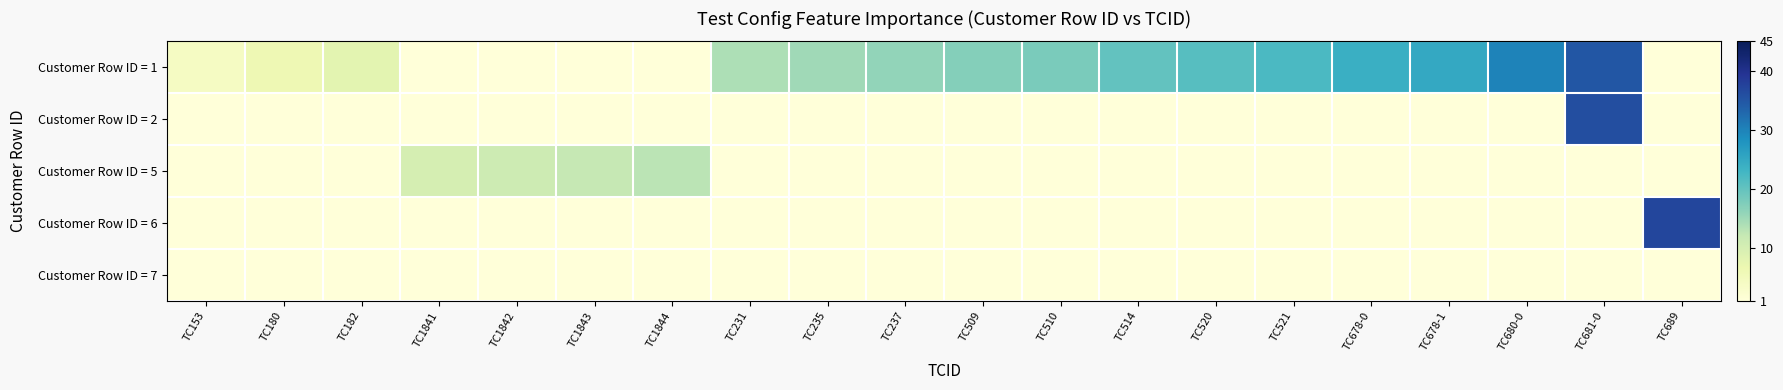

Rank the series by their maximum value, from lowest to highest.

Customer Row ID = 7, Customer Row ID = 5, Customer Row ID = 1, Customer Row ID = 2, Customer Row ID = 6